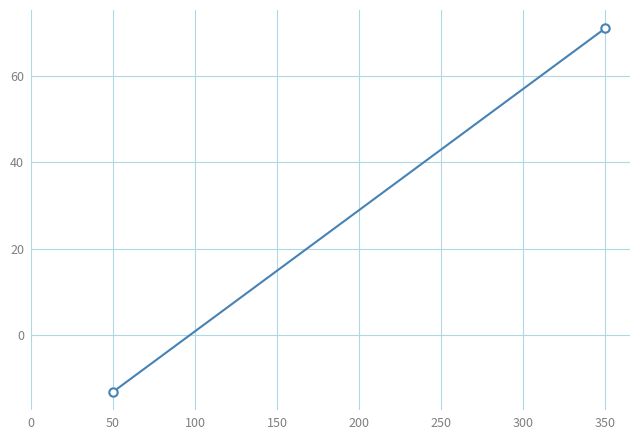

What is the change in value from 50 to 350?

+84.3